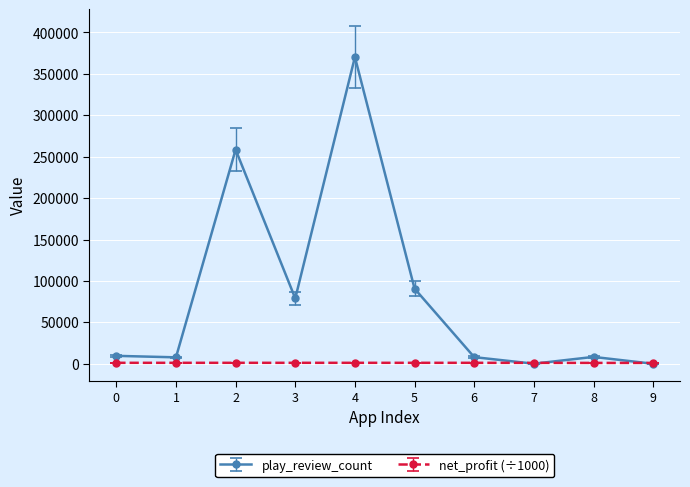

Which series has the largest total across all categories?

play_review_count